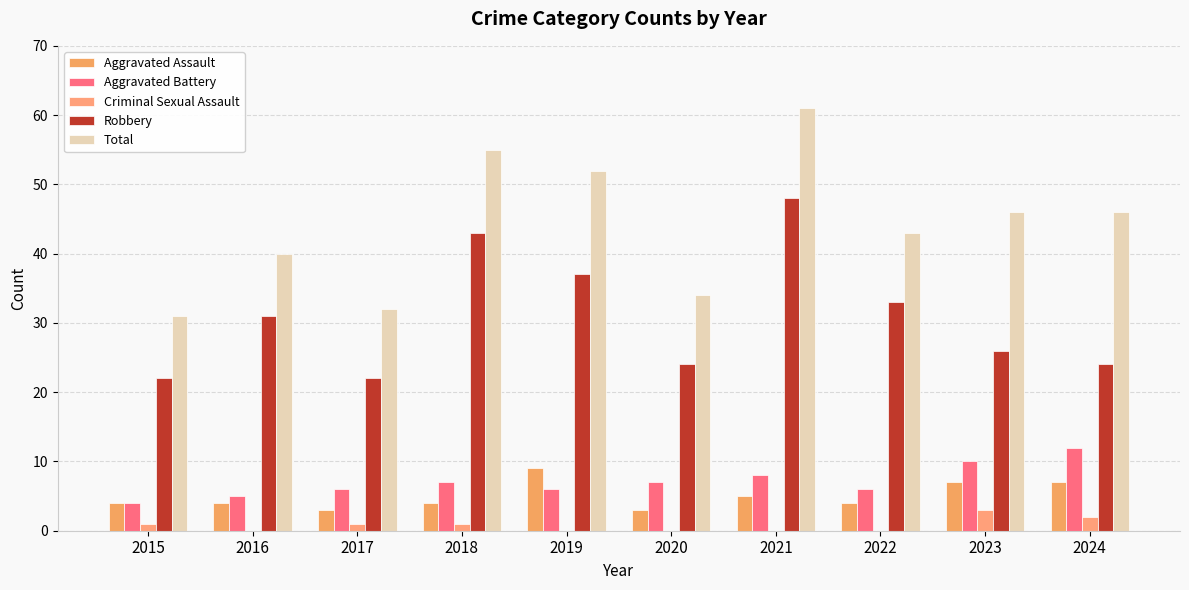

Does the chart contain stacked bars?

No